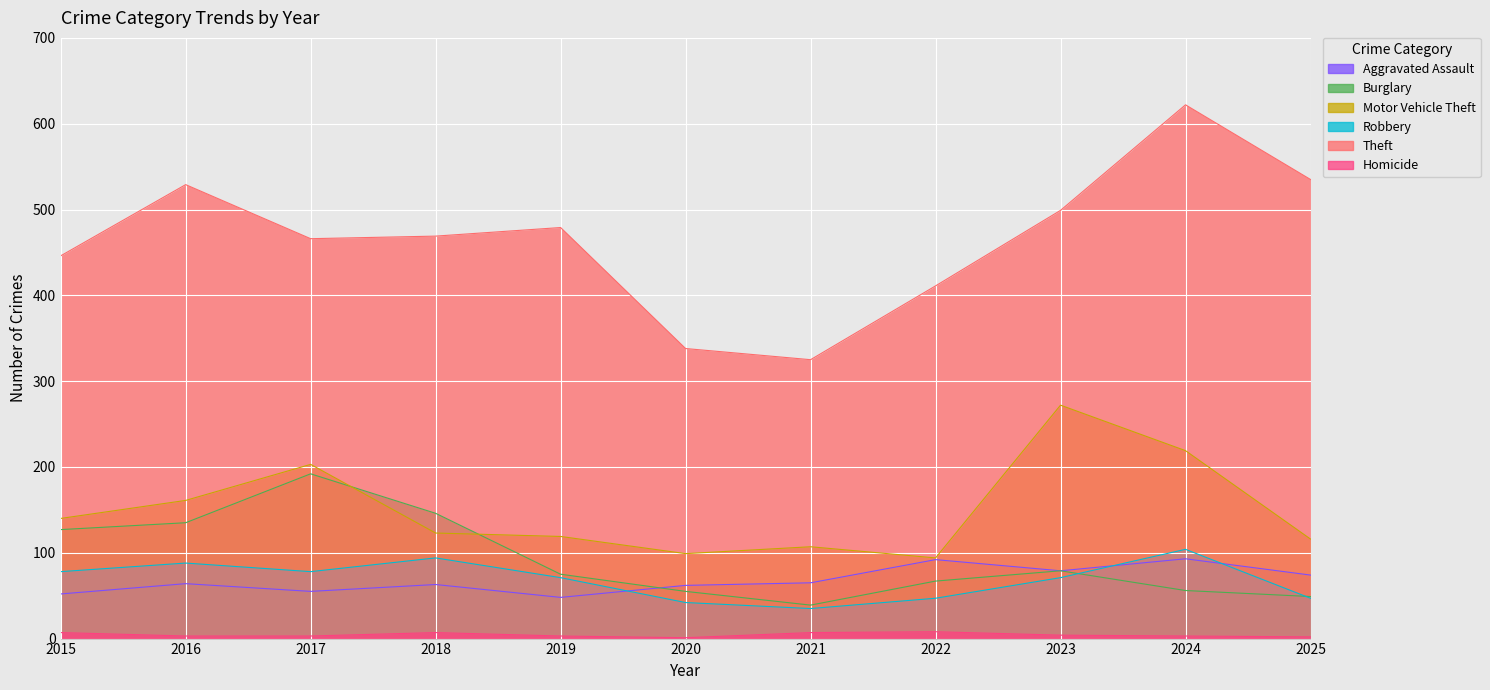

Reading left to right, list all the values displayed in this chart.

Aggravated Assault: 52	64	55	63	48	62	65	92	79	93	74
Burglary: 127	135	192	146	75	55	39	67	79	56	49
Motor Vehicle Theft: 140	161	203	123	119	99	107	94	272	219	116
Robbery: 78	88	78	94	71	42	35	47	71	104	47
Theft: 446	529	466	469	479	338	325	411	499	622	535
Homicide: 7	3	3	7	3	1	7	8	4	3	2